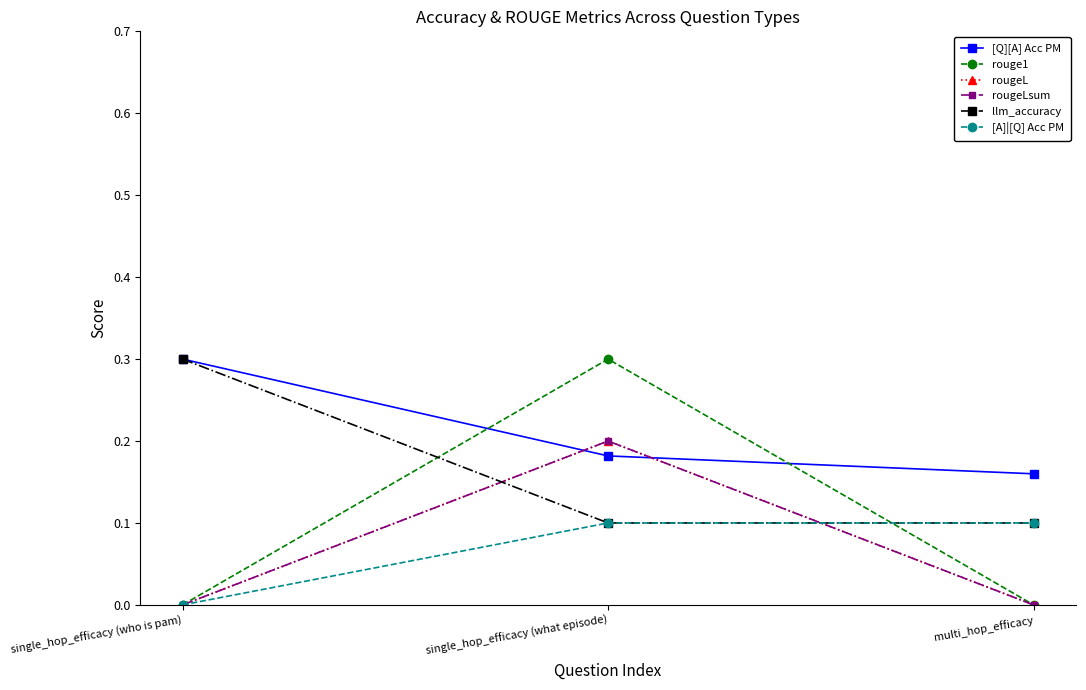

At how many categories does at least one series exceed 0?

3